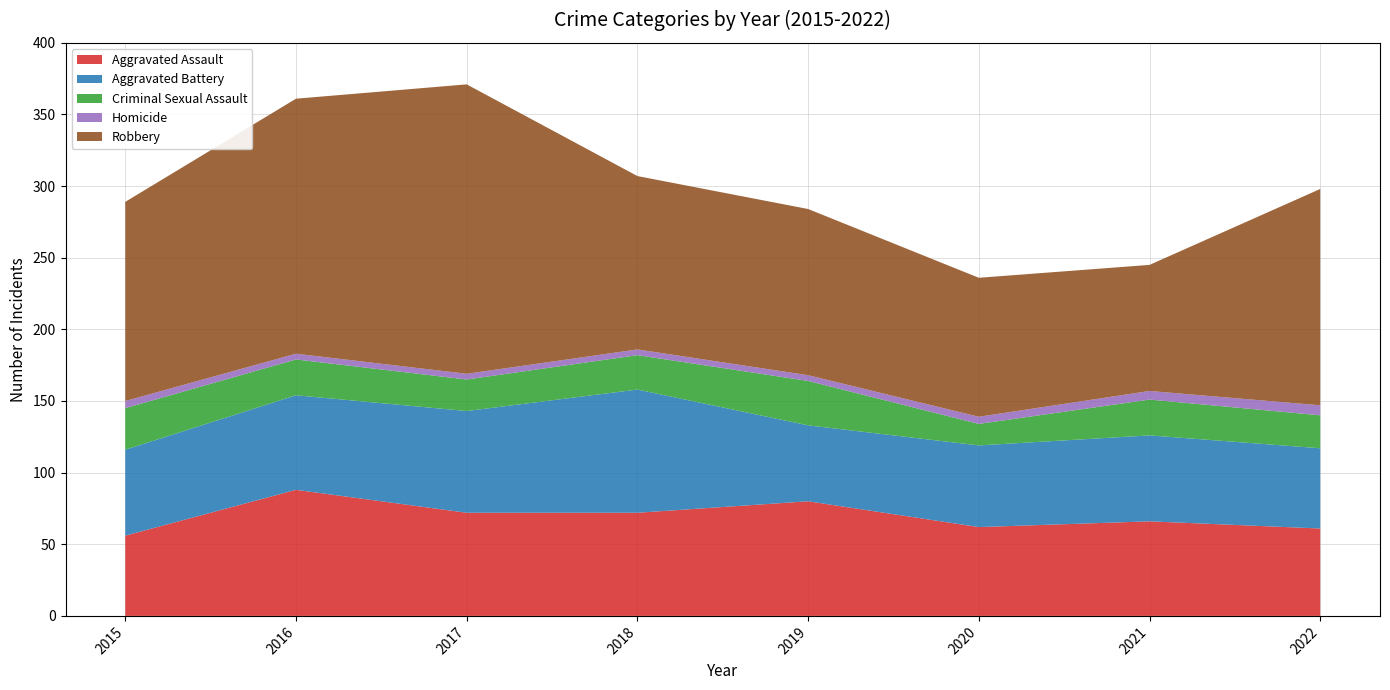

Reading left to right, what are all the values shown in this chart?

Aggravated Assault: 2015=56	2016=88	2017=72	2018=72	2019=80	2020=62	2021=66	2022=61
Aggravated Battery: 2015=60	2016=66	2017=71	2018=86	2019=53	2020=57	2021=60	2022=56
Criminal Sexual Assault: 2015=29	2016=25	2017=22	2018=24	2019=31	2020=15	2021=25	2022=23
Homicide: 2015=5	2016=4	2017=4	2018=4	2019=4	2020=5	2021=6	2022=7
Robbery: 2015=139	2016=178	2017=202	2018=121	2019=116	2020=97	2021=88	2022=151